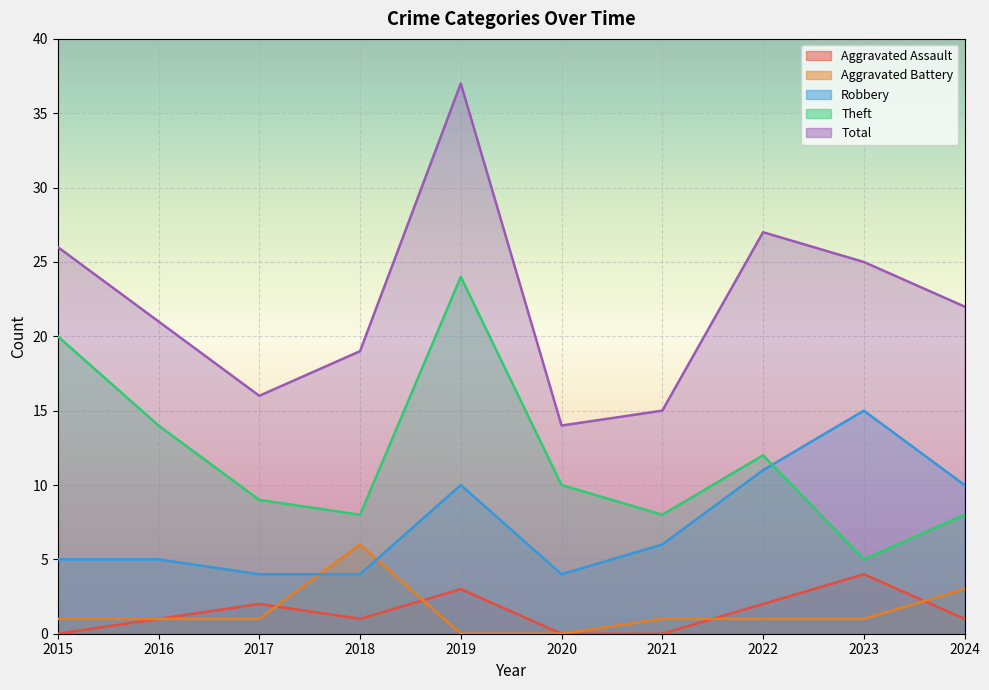

Reading left to right, transcribe all the data shown in this chart.

Aggravated Assault: 2015=0	2016=1	2017=2	2018=1	2019=3	2020=0	2021=0	2022=2	2023=4	2024=1
Aggravated Battery: 2015=1	2016=1	2017=1	2018=6	2019=0	2020=0	2021=1	2022=1	2023=1	2024=3
Robbery: 2015=5	2016=5	2017=4	2018=4	2019=10	2020=4	2021=6	2022=11	2023=15	2024=10
Theft: 2015=20	2016=14	2017=9	2018=8	2019=24	2020=10	2021=8	2022=12	2023=5	2024=8
Total: 2015=26	2016=21	2017=16	2018=19	2019=37	2020=14	2021=15	2022=27	2023=25	2024=22